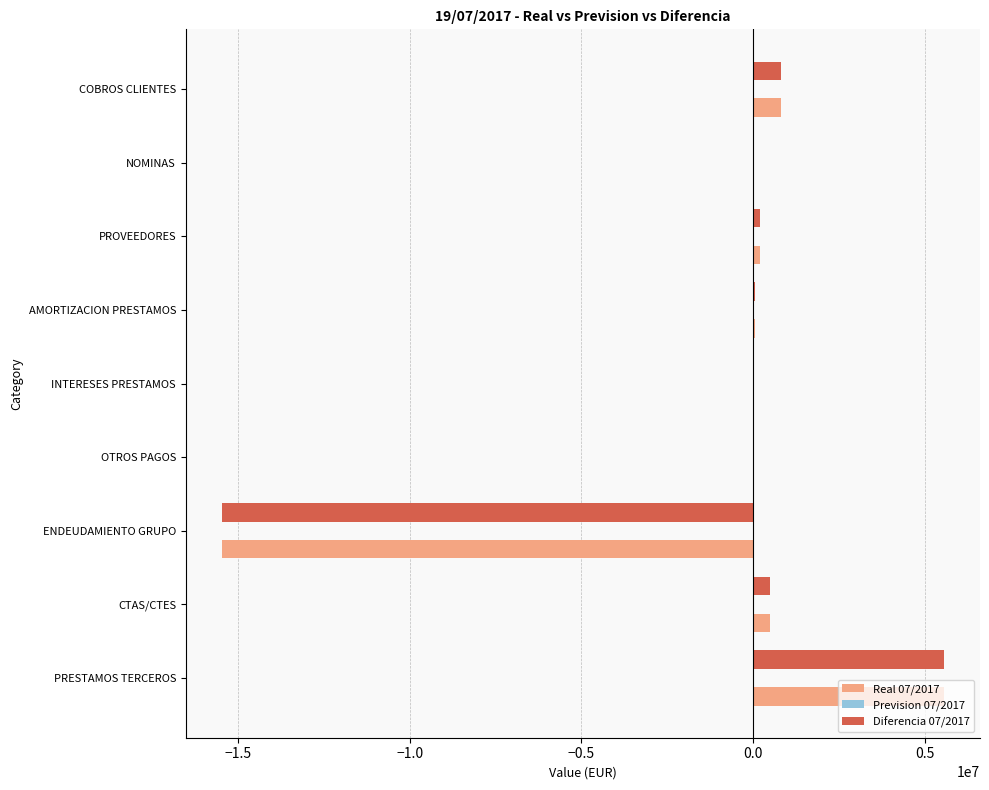

The value of Diferencia 07/2017 at ENDEUDAMIENTO GRUPO is -15475641.7. True or false?

True